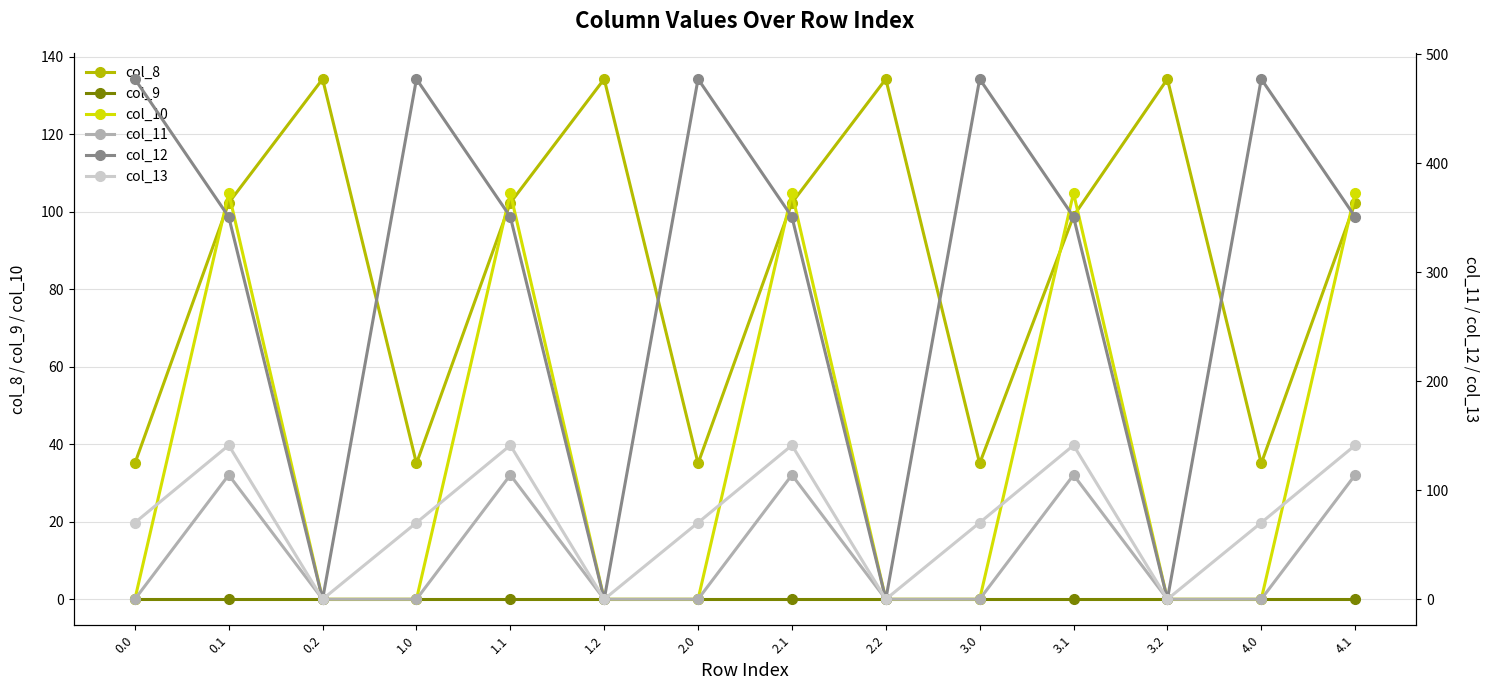

How many intersections are there between col_8 and col_10?

9